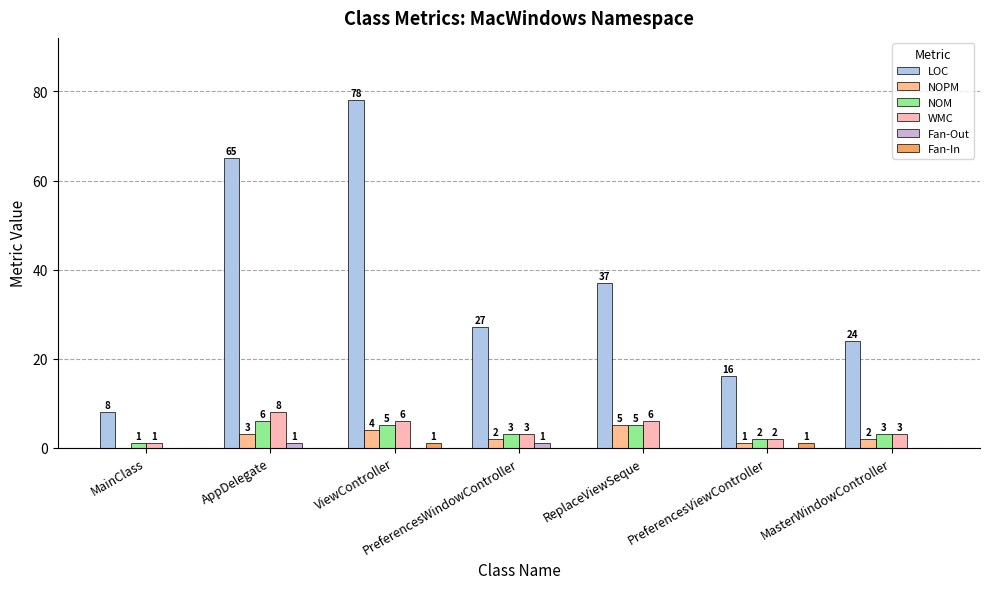

List the labels in order of NOPM value, smallest first.

MainClass, PreferencesViewController, PreferencesWindowController, MasterWindowController, AppDelegate, ViewController, ReplaceViewSeque